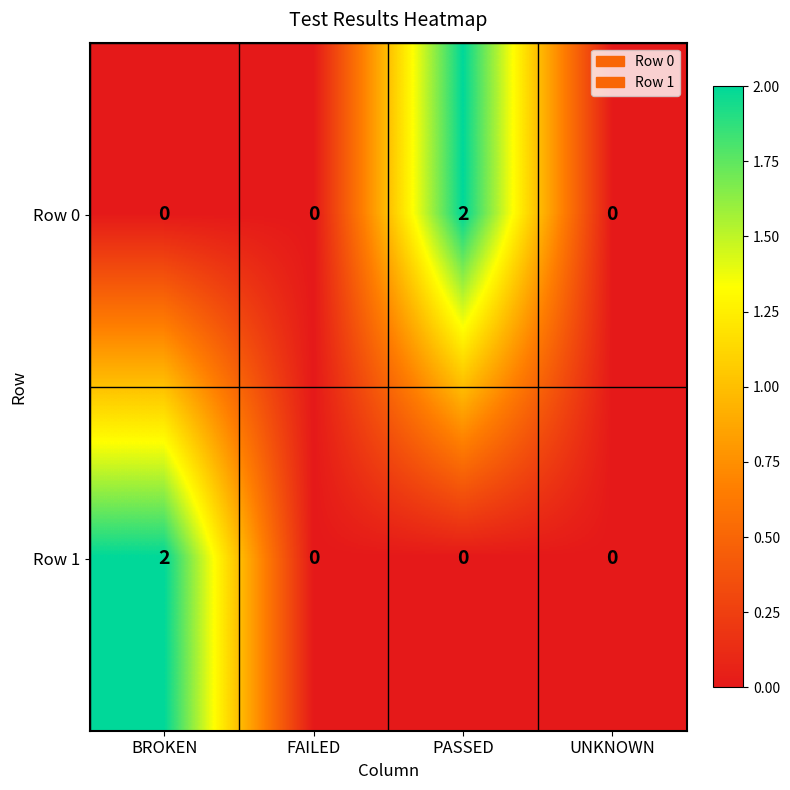

Between PASSED and UNKNOWN, which series saw the biggest shift?

Row 0